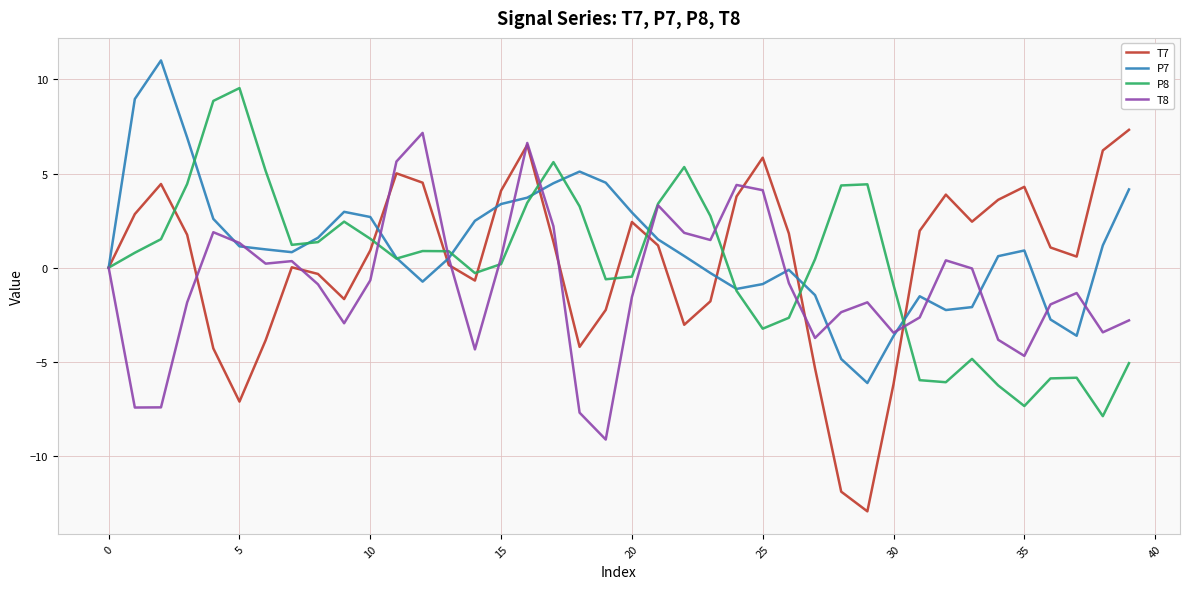

True or false: T8 and P7 intersect in this chart.

True